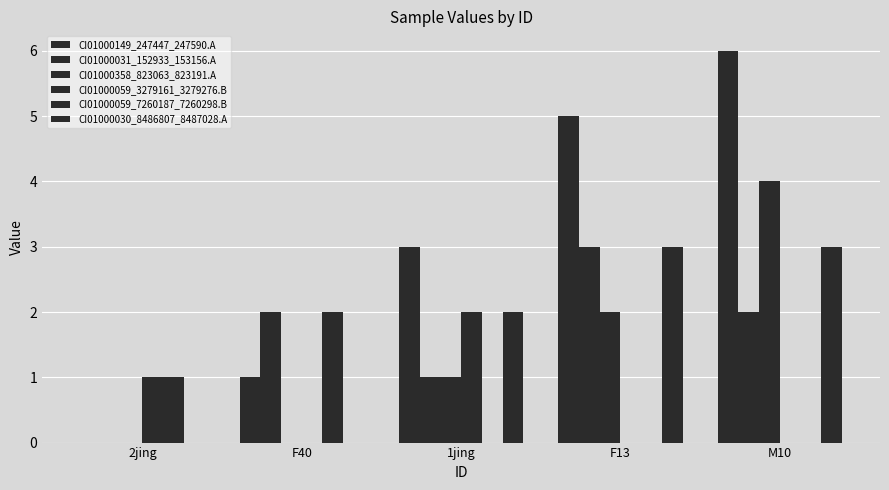

What is the average value of the CI01000059_3279161_3279276.B series?

1